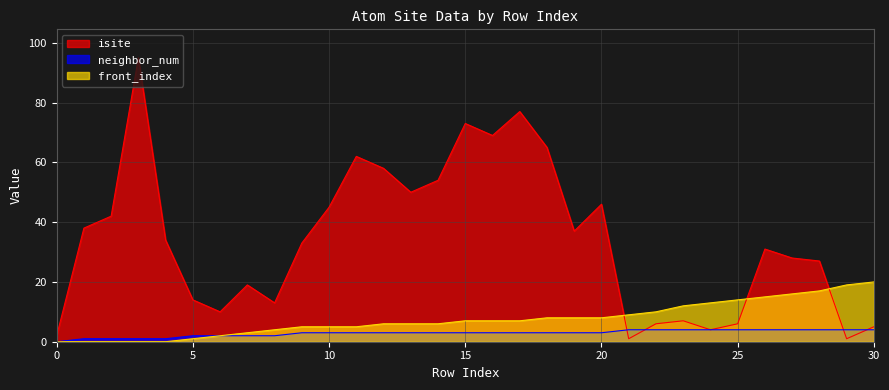

At which label does isite first exceed 33?

1